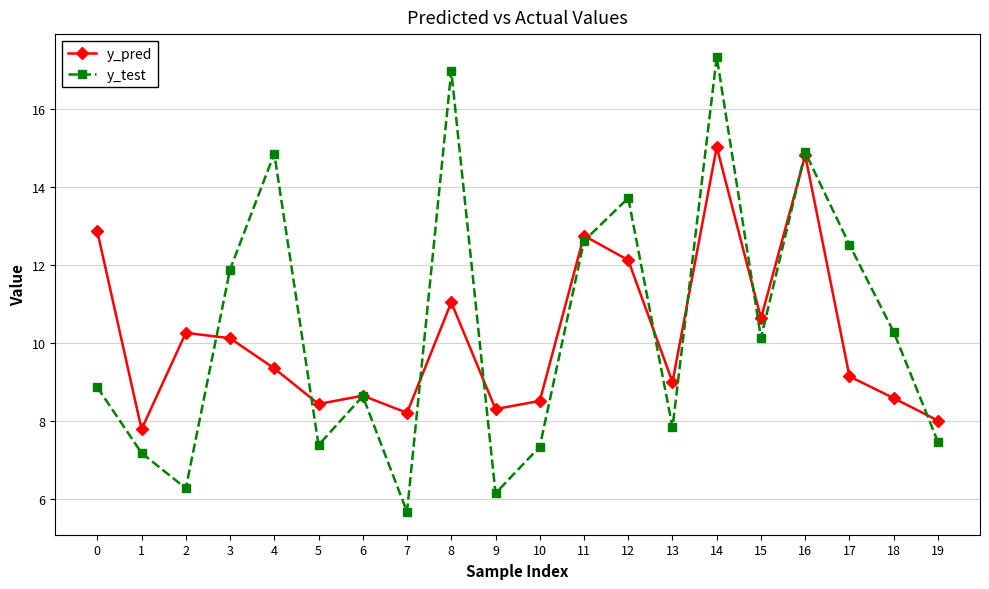

Does the chart display data point markers on the line(s)?

Yes